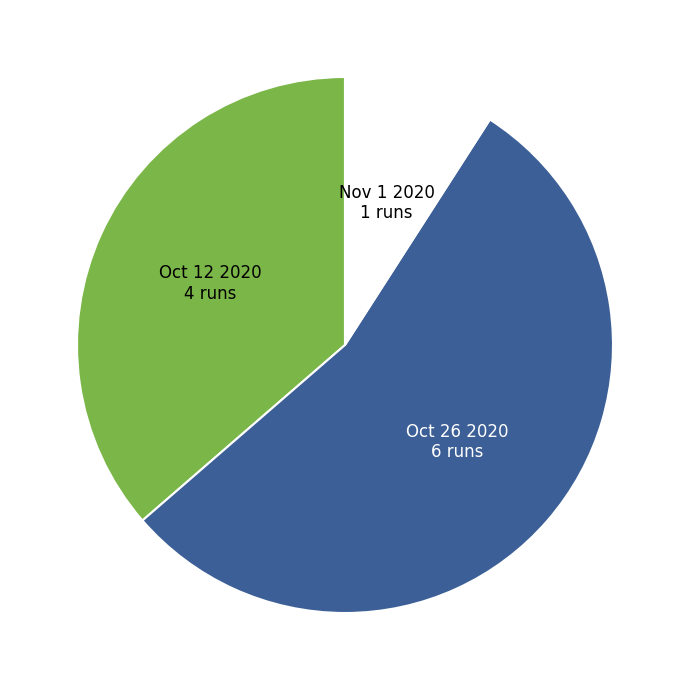

Rank the categories by value from lowest to highest.

Nov 1 2020, Oct 12 2020, Oct 26 2020